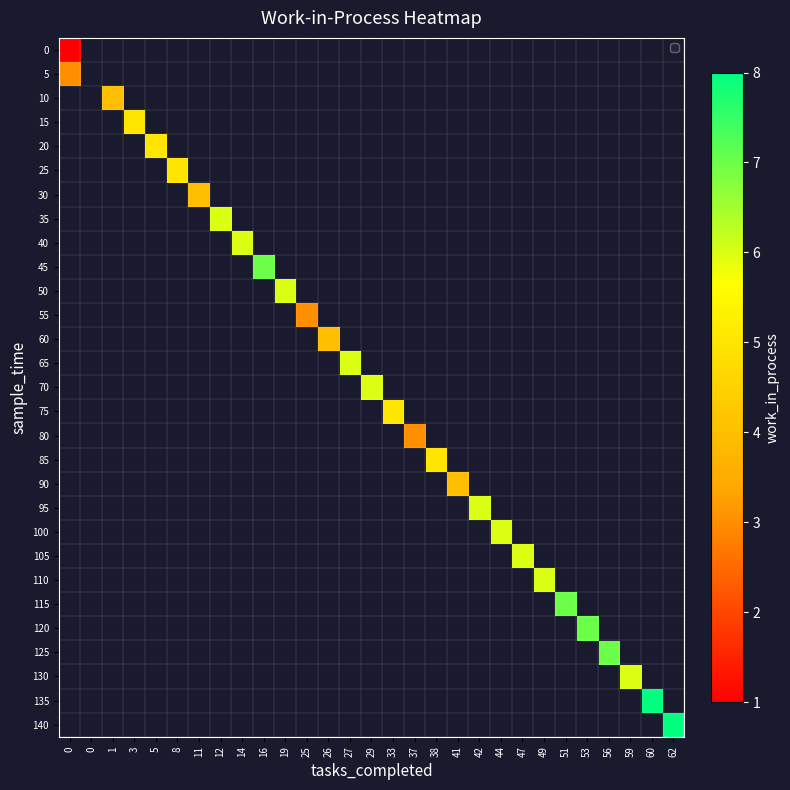

Is the value of 40 at 1 greater than the value of 50 at 14?

No